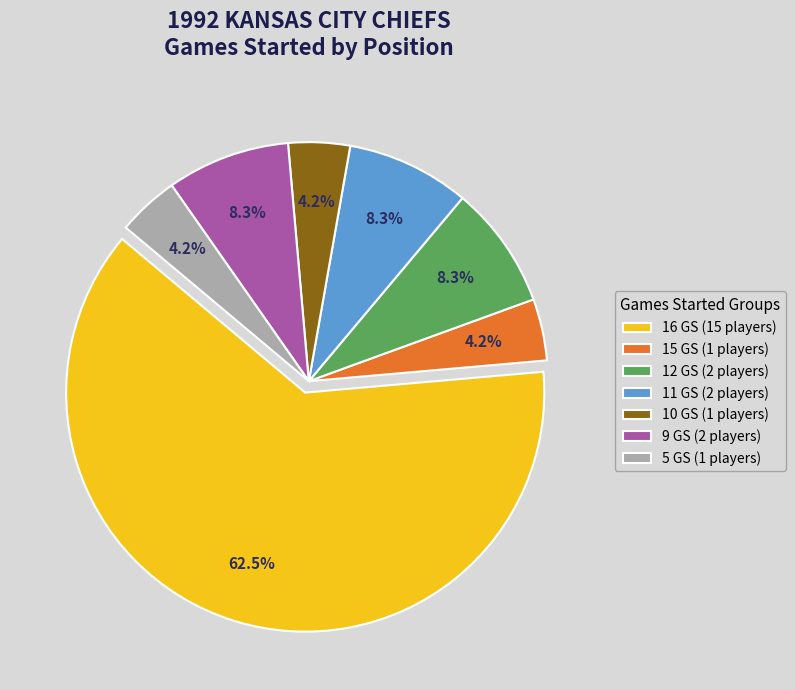

Is there a majority slice in this chart?

Yes